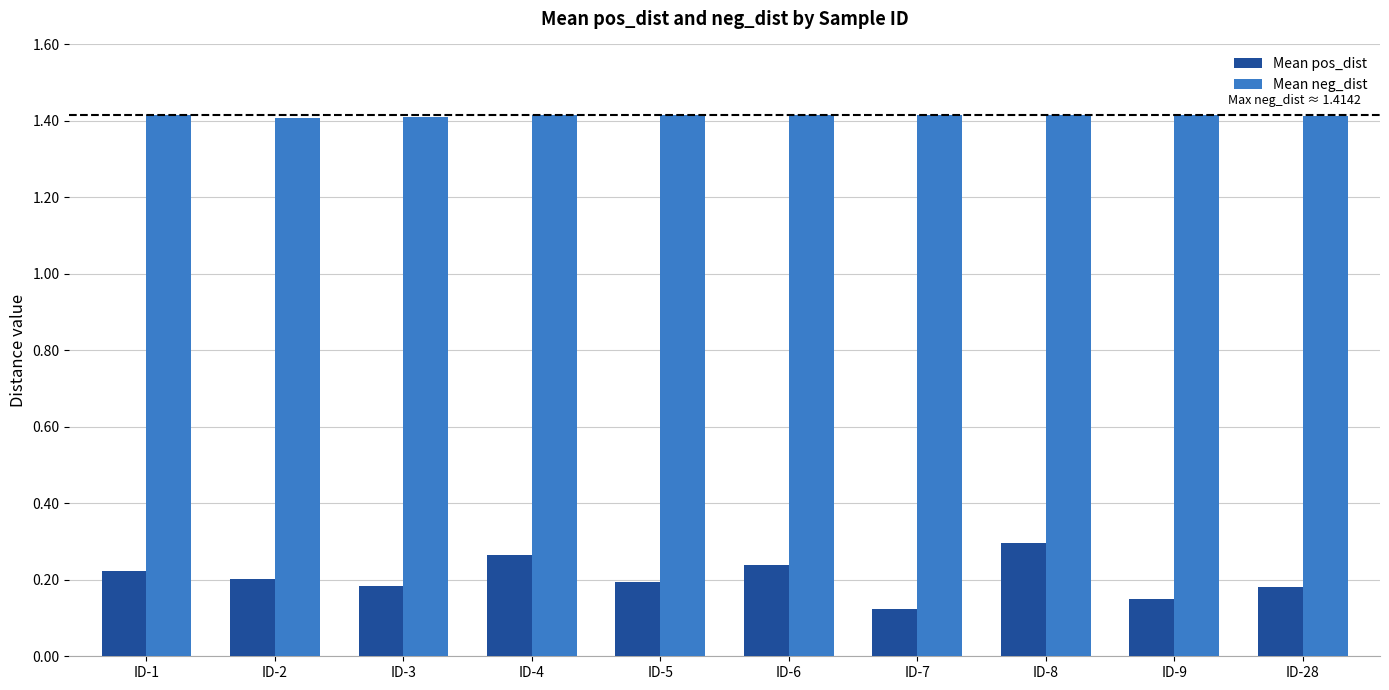

Which category has the lowest value in the Mean pos_dist series?

ID-7